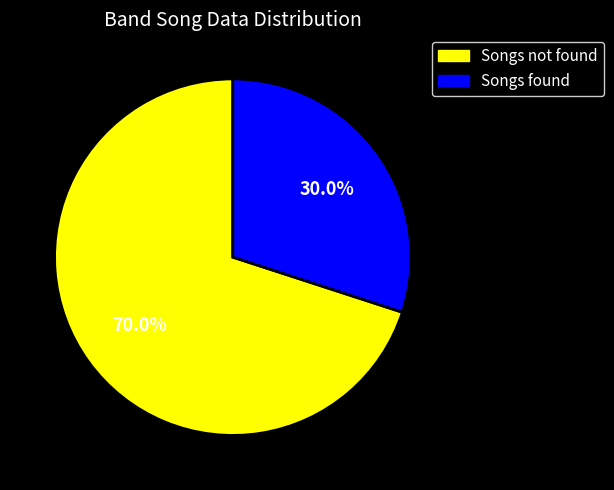

Which slice represents more than half of the pie?

Songs not found